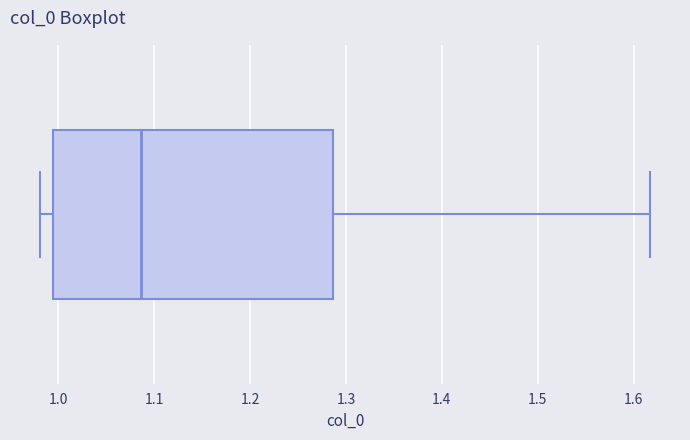

Read this box plot against the x-axis: the position of the median line, the range covered by the box, and the ends of both whiskers. The values are not printed on the chart, so give them approximately, as read against the axis.

median 1.09, box 0.99 to 1.29, whiskers 0.98 to 1.62